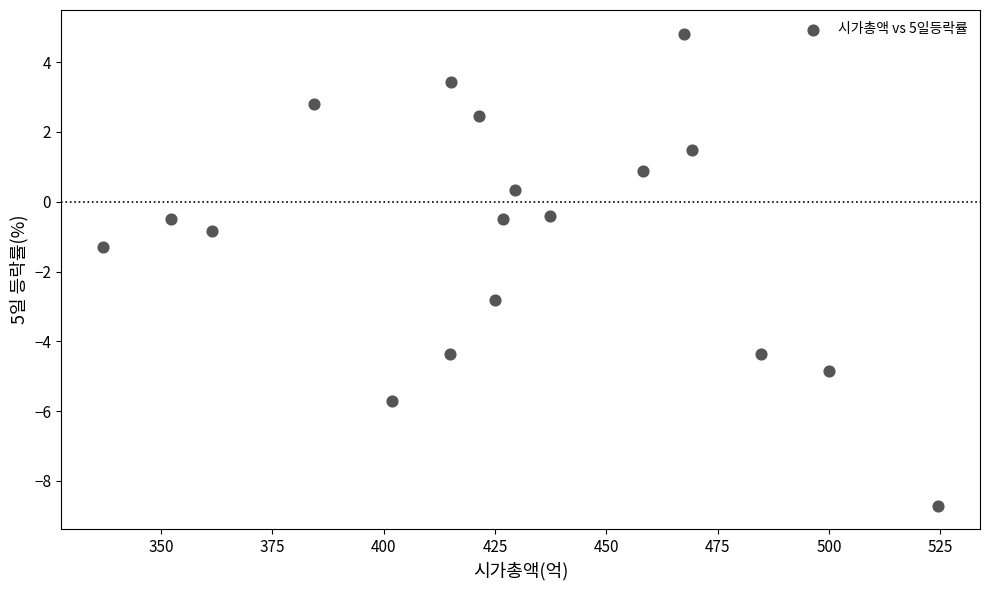

What is the range of Y values (max minus min)?

13.5